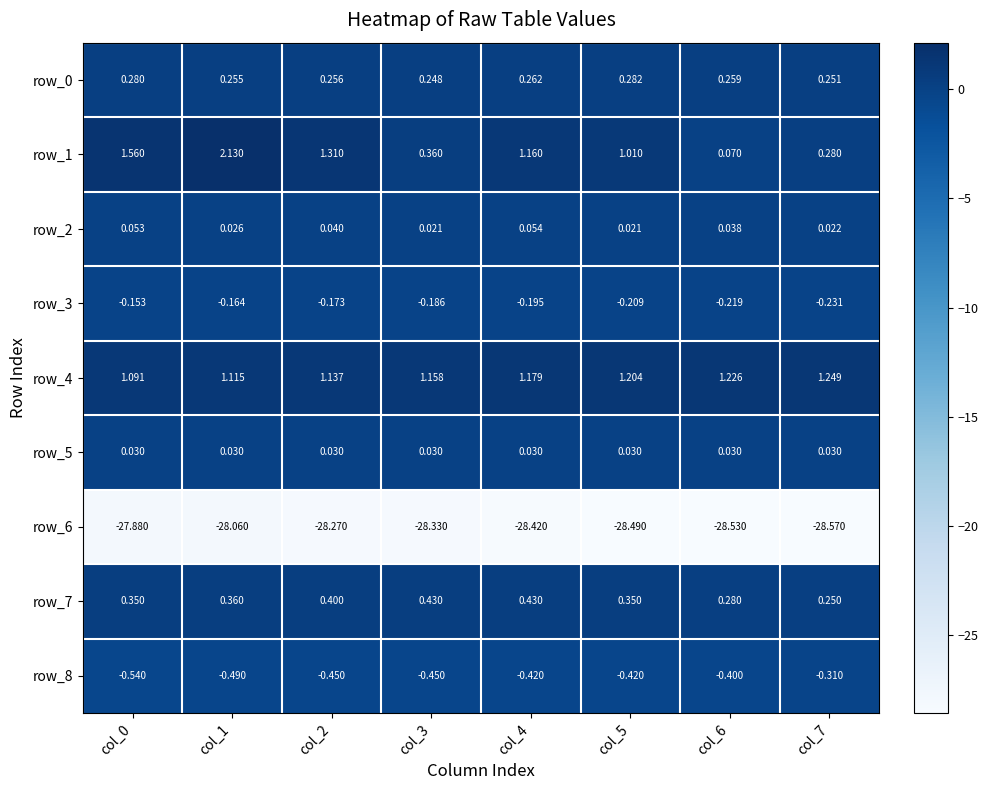

True or false: row_6 has a value of -41.5 at col_4.

False